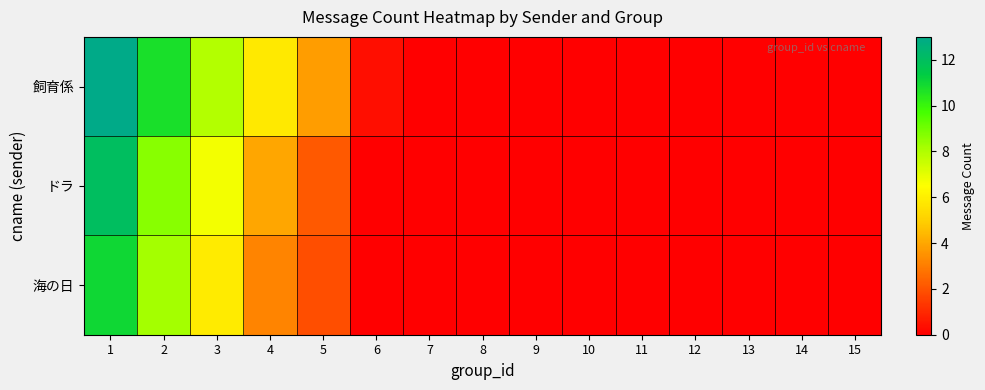

Reading left to right, transcribe all the data shown in this chart.

飼育係: 1=13.0	2=10.7	3=7.9	4=5.8	5=3.8	6=0.4	7=0.0	8=0.0	9=0.0	10=0.0	11=0.0	12=0.0	13=0.0	14=0.0	15=0.0
ドラ: 1=12.0	2=8.6	3=6.7	4=4.0	5=2.2	6=0.0	7=0.0	8=0.0	9=0.0	10=0.0	11=0.0	12=0.0	13=0.0	14=0.0	15=0.0
海の日: 1=11.0	2=8.2	3=5.9	4=3.2	5=1.9	6=0.0	7=0.0	8=0.0	9=0.0	10=0.0	11=0.0	12=0.0	13=0.0	14=0.0	15=0.0